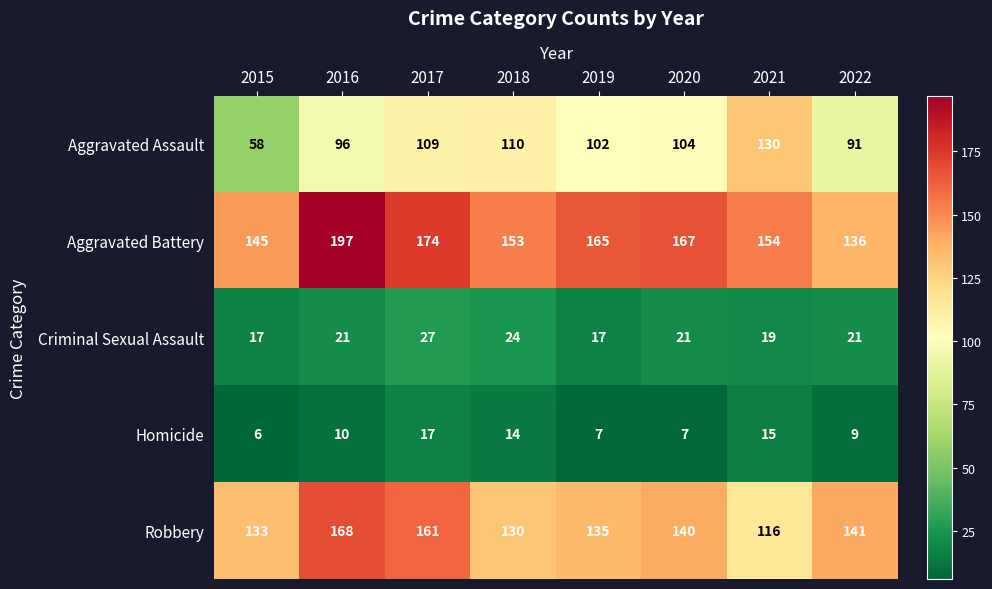

What is the sum of all Homicide values?

85